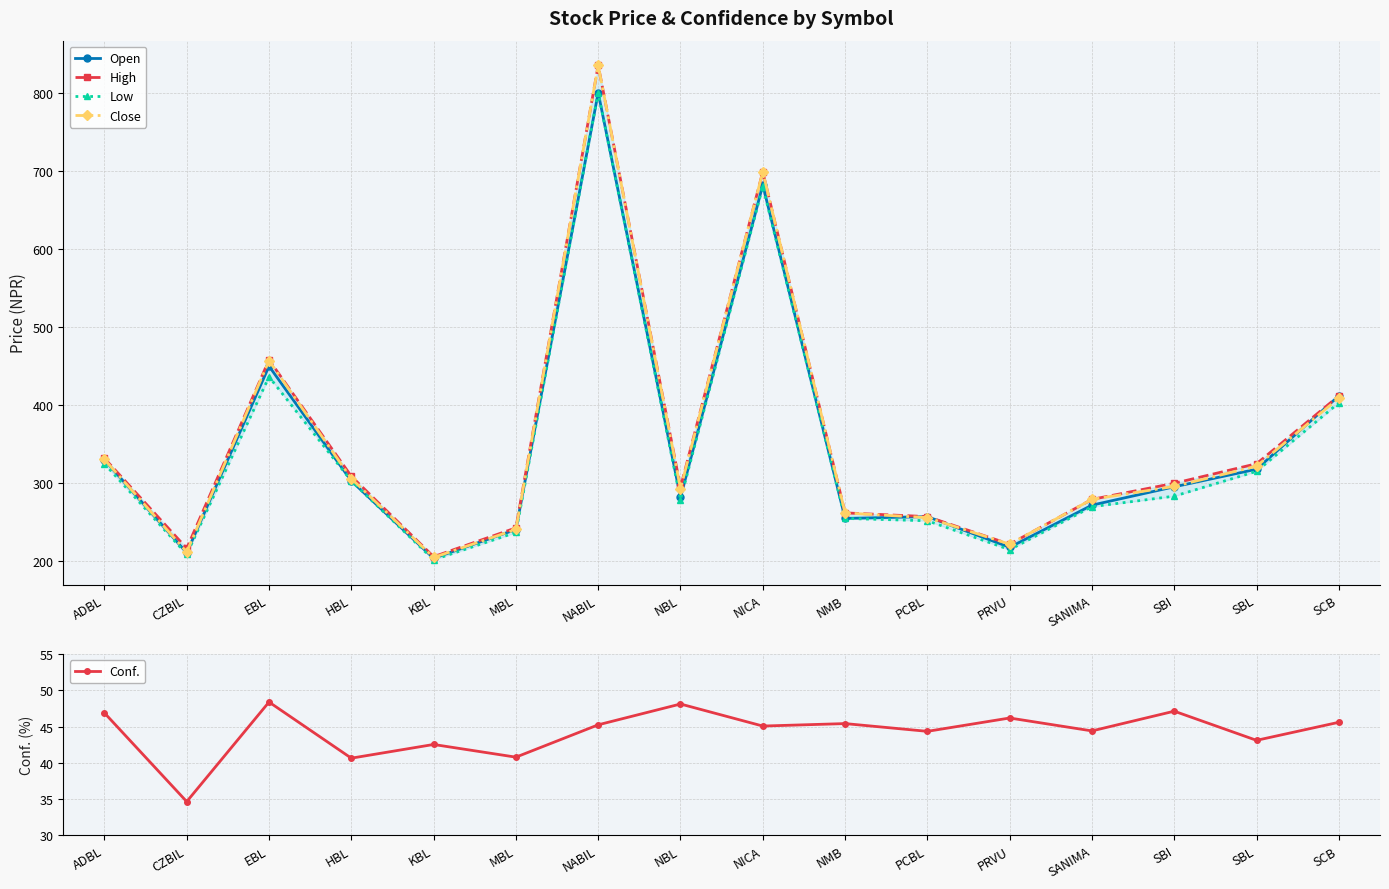

What are all the series names shown in the legend?

Open, High, Low, Close, Conf.